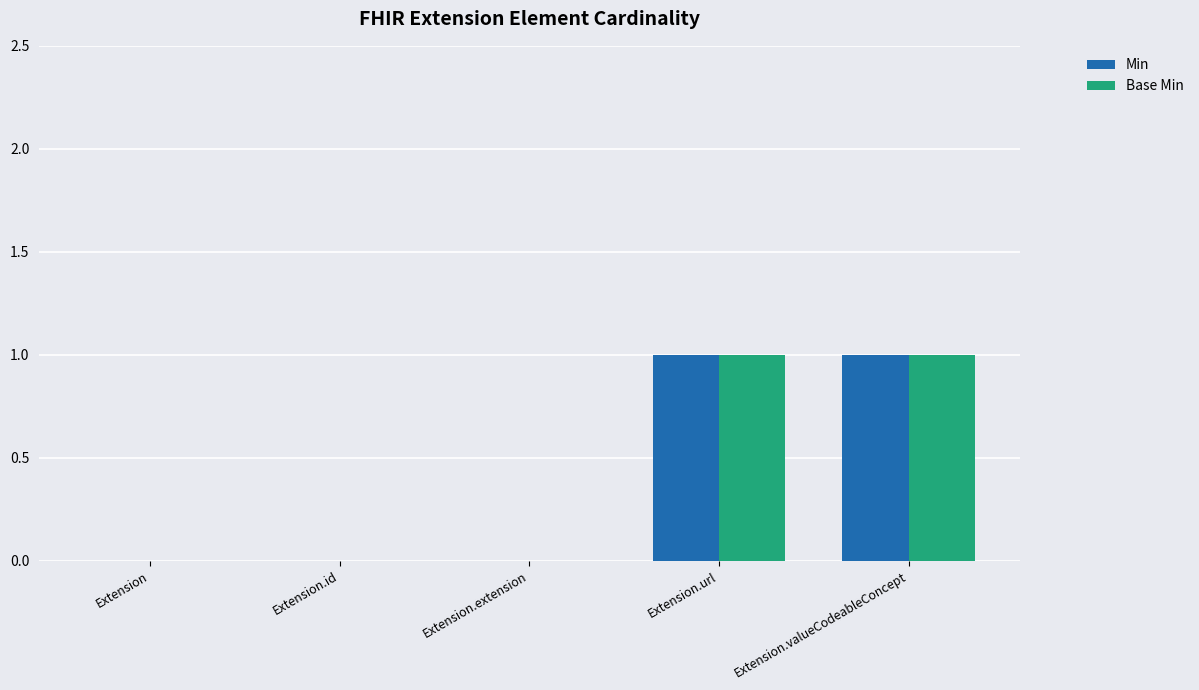

True or false: Min has a value of 1 at Extension.url.

True